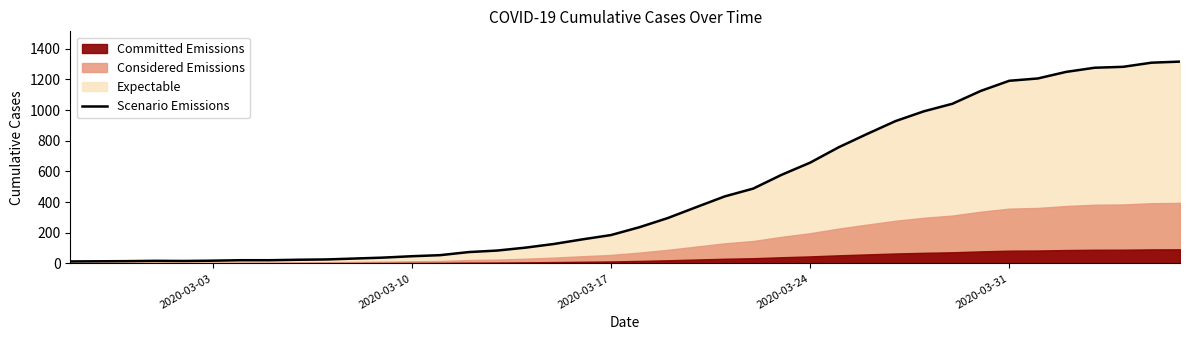

How many points are higher than both their immediate neighbors (excluding endpoints)?

1